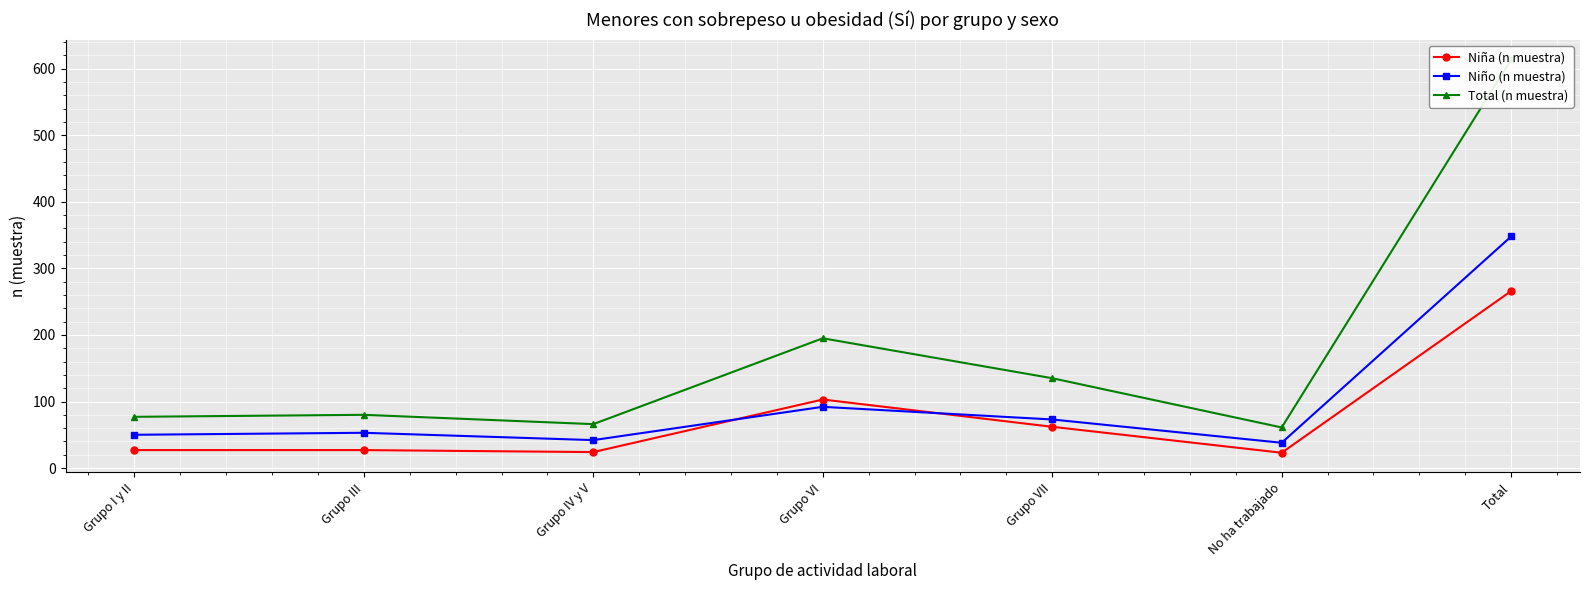

What is the difference between the maximum and second lowest values in the Niño (n muestra) series?

306